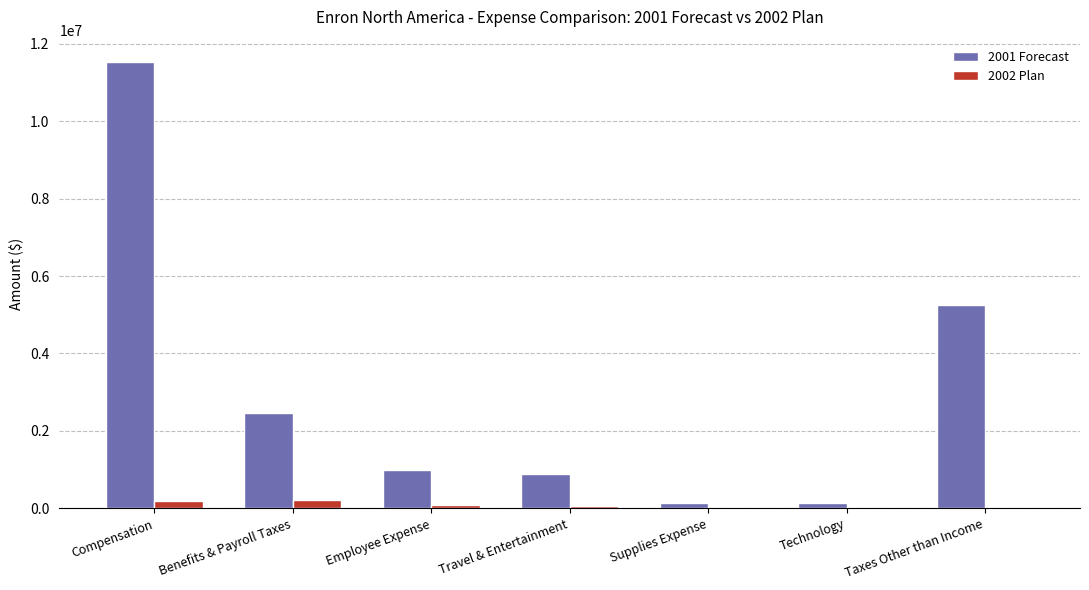

Which label corresponds to the largest value in the chart?

Compensation